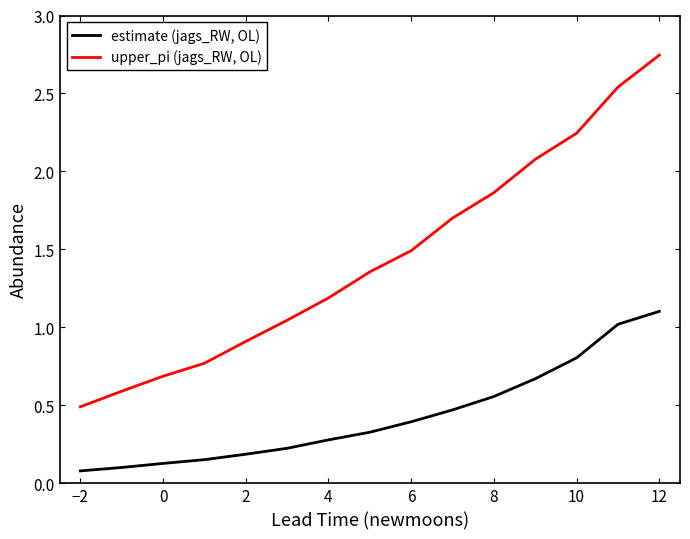

Rank the series by their average value, from lowest to highest.

estimate (jags_RW, OL), upper_pi (jags_RW, OL)